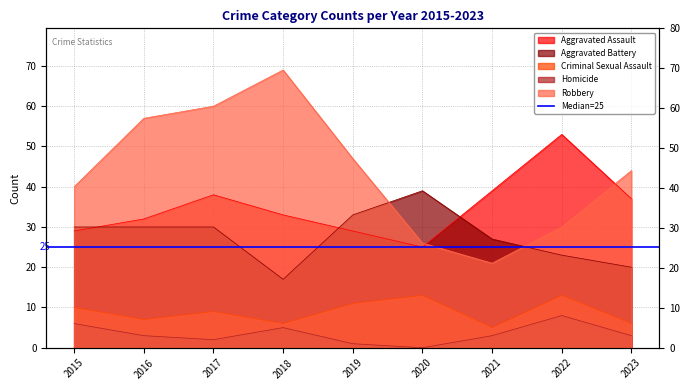

Where does the Homicide series first go above 3?

2015